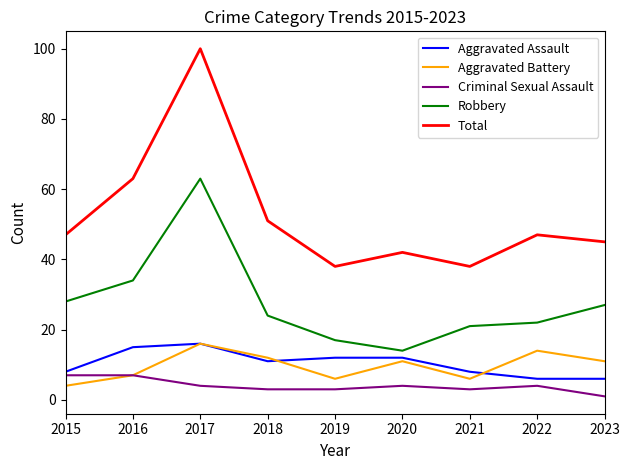

Is the value of Robbery at 2018 greater than the value of Aggravated Battery at 2018?

Yes